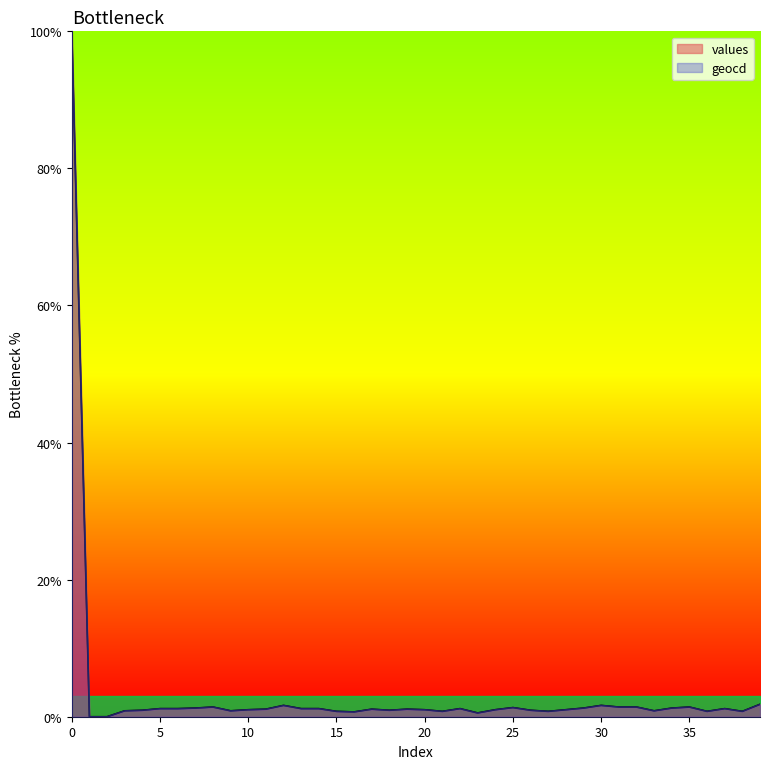

Rank the series by their average value, from highest to lowest.

geocd, values